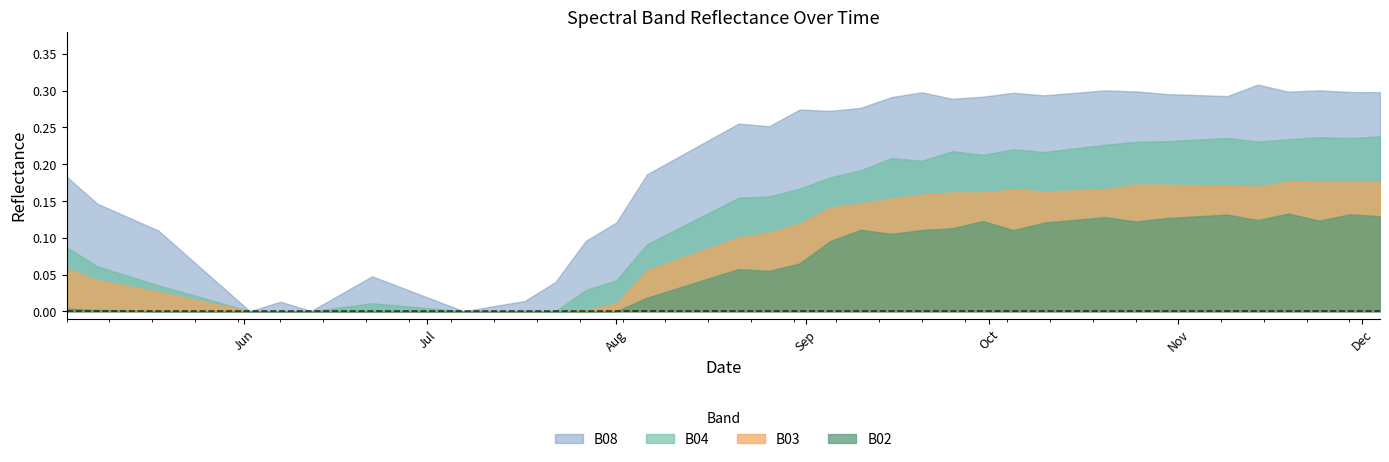

Rank the series by their average value, from highest to lowest.

B08, B04, B03, B02